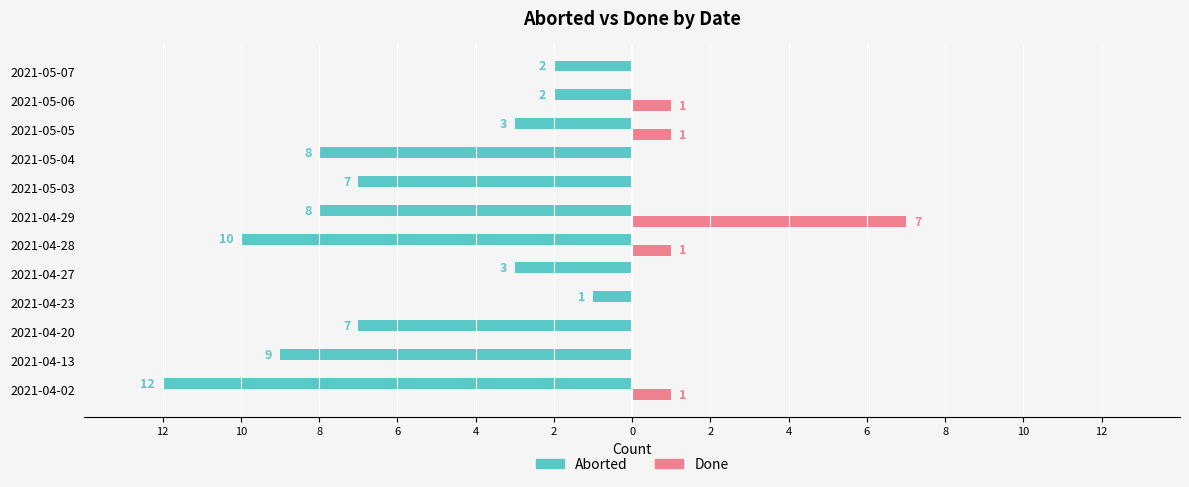

How many data points in Aborted are less than -7?

5